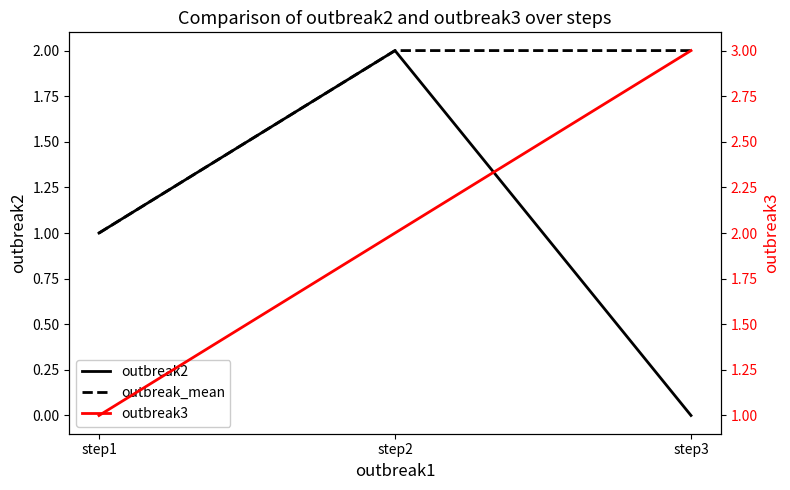

Reading left to right, extract all data points from this chart.

outbreak2: step1=1	step2=2	step3=0
outbreak_mean: step1=1	step2=2	step3=2
outbreak3: step1=1	step2=2	step3=3